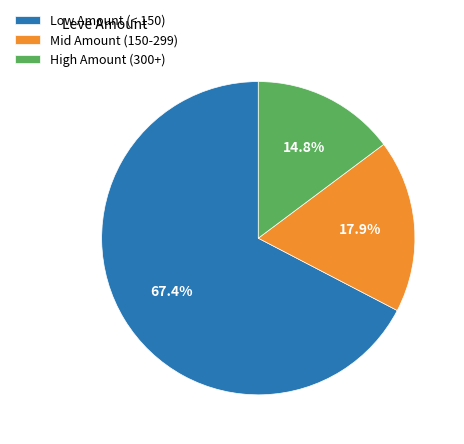

What is the largest slice in the pie chart?

Low Amount (< 150)